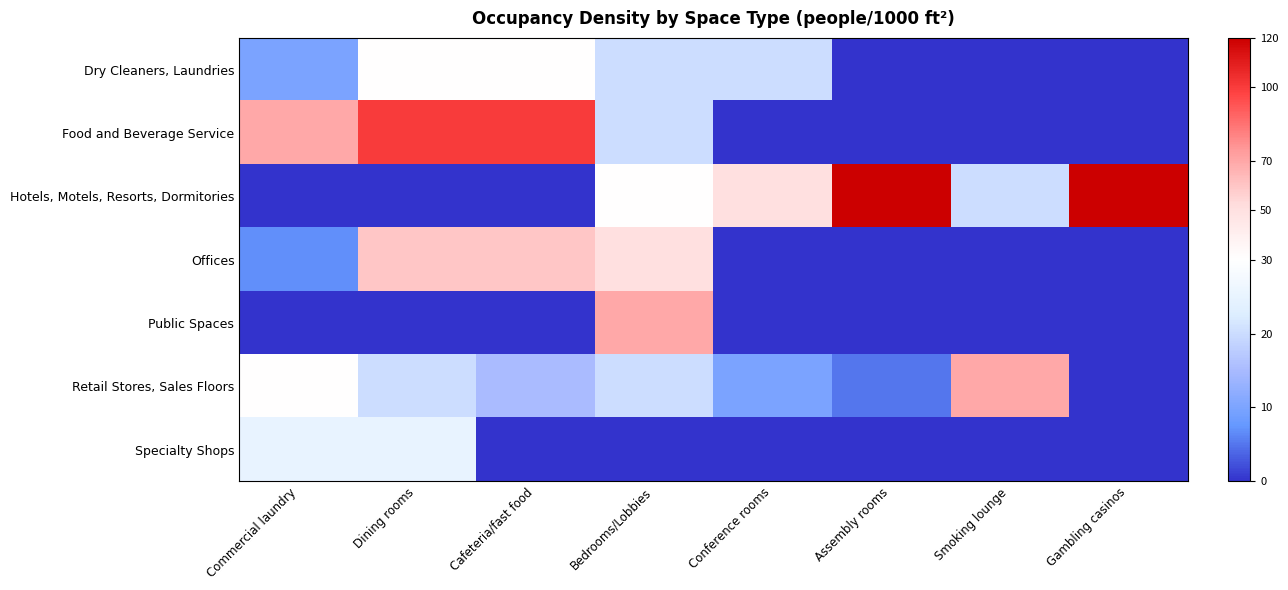

At which category does the chart reach its peak across all series?

Assembly rooms